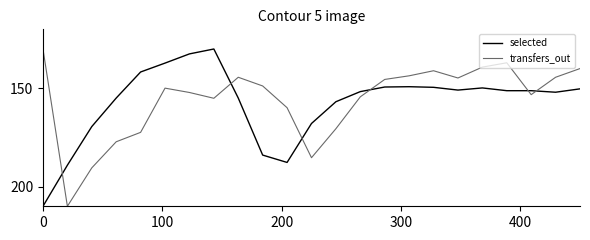

What is the maximum value shown in the chart?

210.0